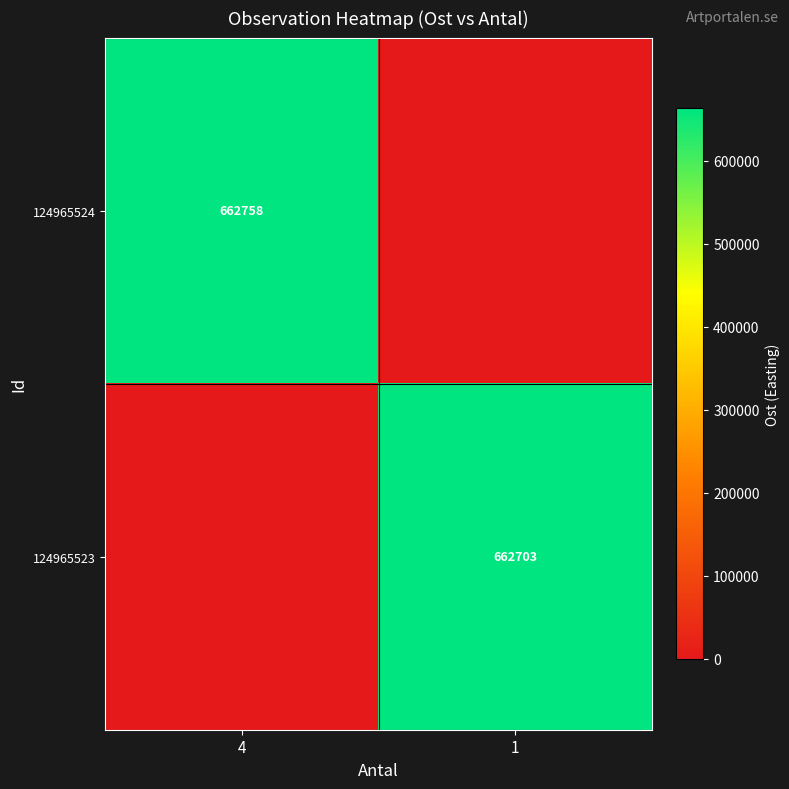

The value of 124965524 at 4 is 662758. True or false?

True